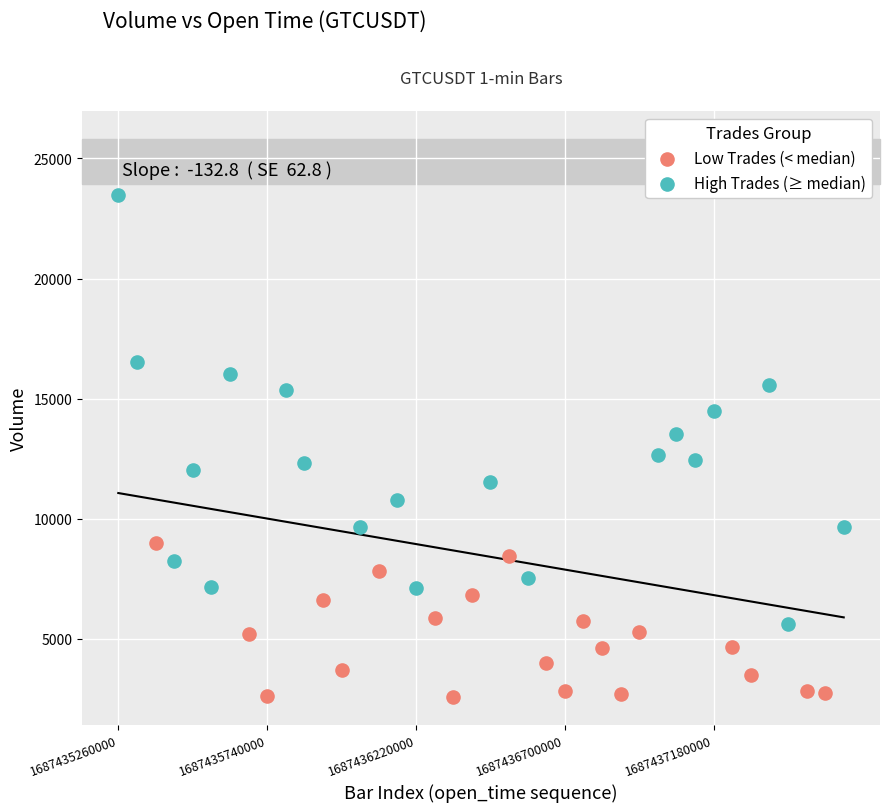

Which series reaches the maximum Y coordinate?

High Trades (≥ median)